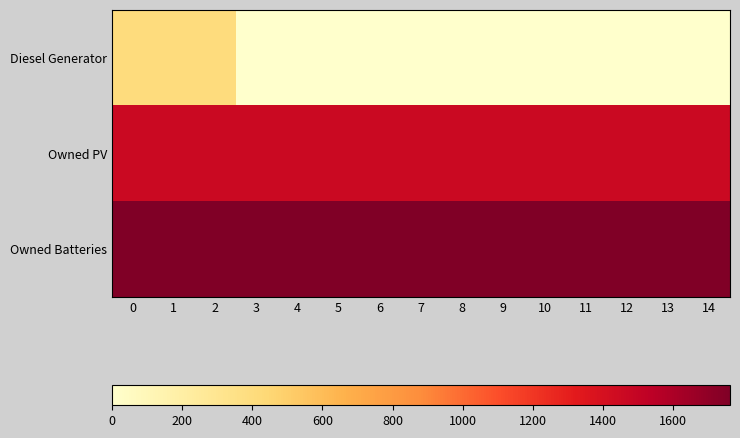

Which series changed the most between 4 and 5?

Diesel Generator